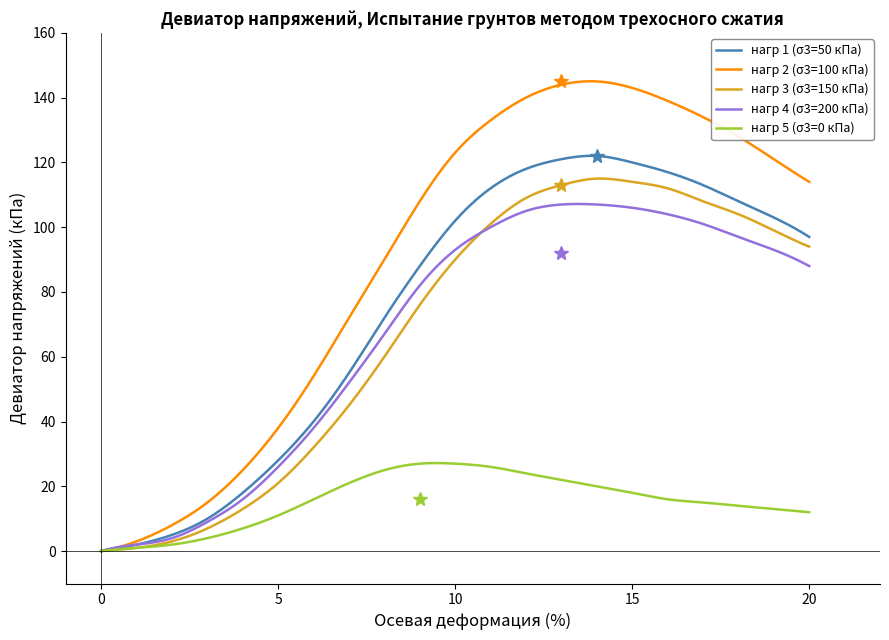

Which series has the largest total across all categories?

нагр 2 (σ3=100 кПа)